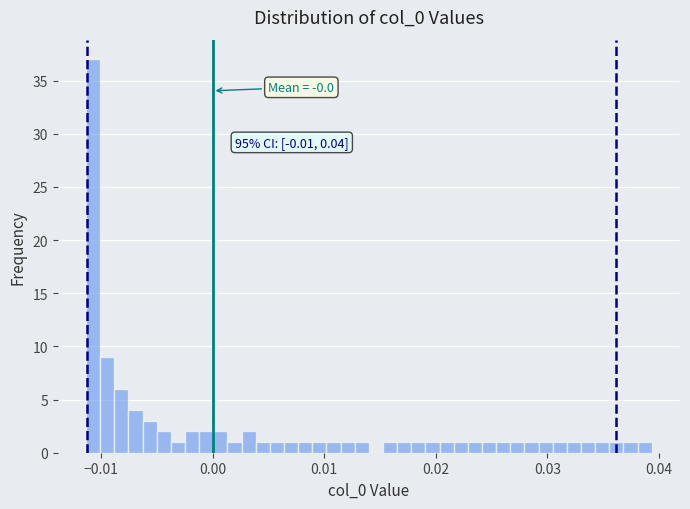

Read against the x-axis, roughly where is the centre of the tallest bar?

-0.011